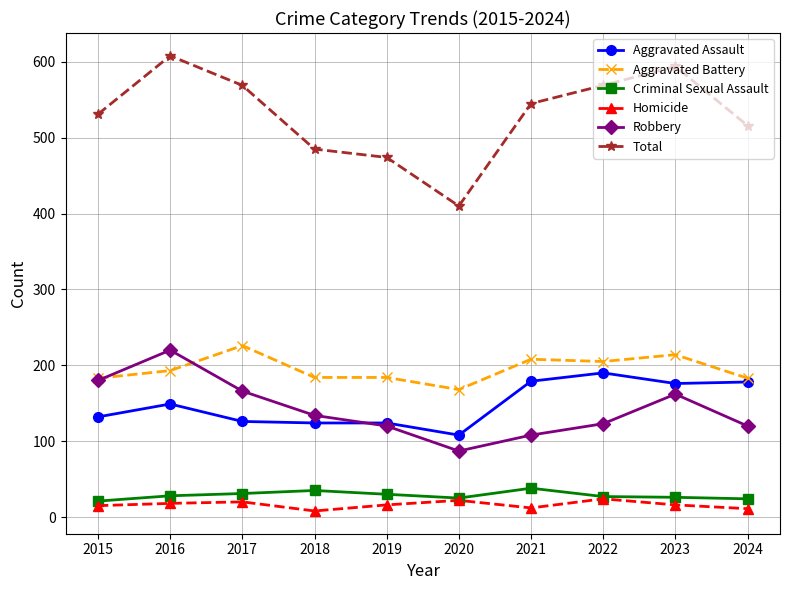

At how many categories does at least one series exceed 461?

9